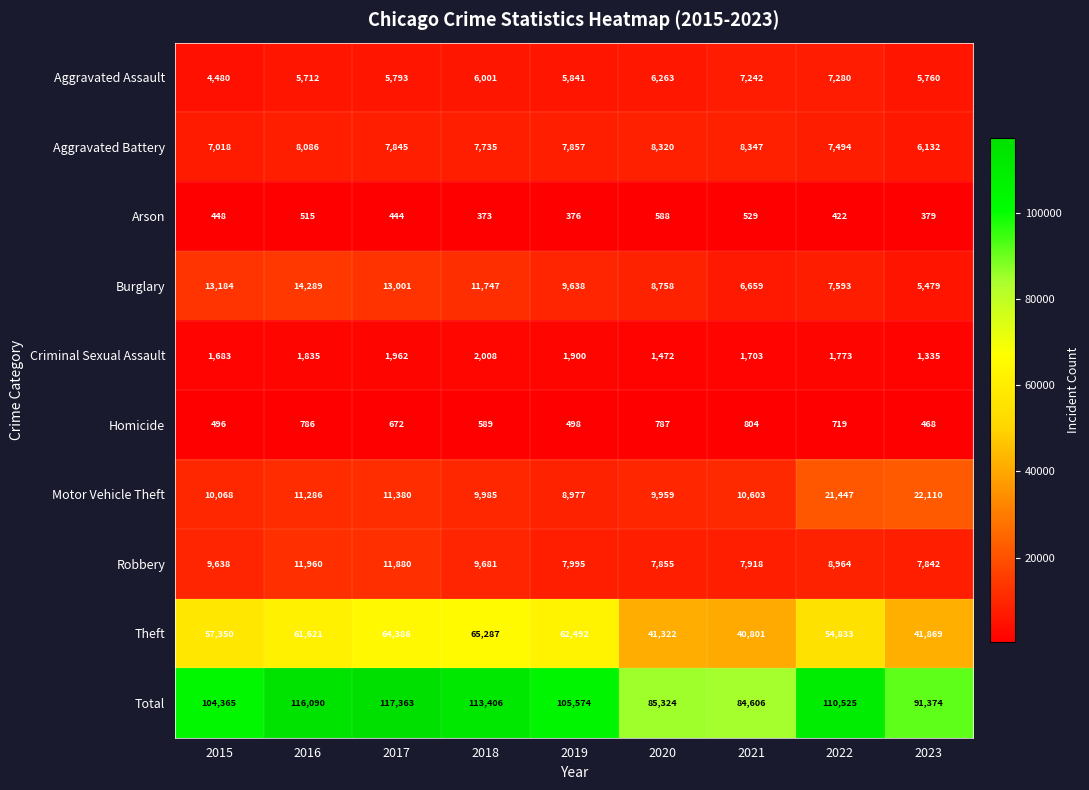

The Total series shows 113406 at 2018. True or false?

True